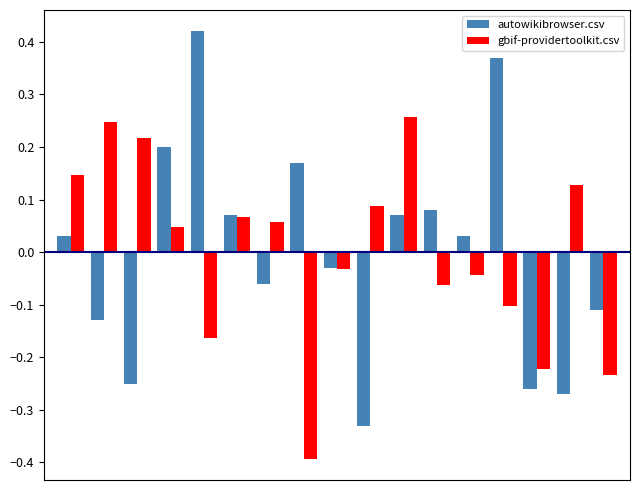

What is the difference between the maximum and second lowest values in the autowikibrowser.csv series?

0.7